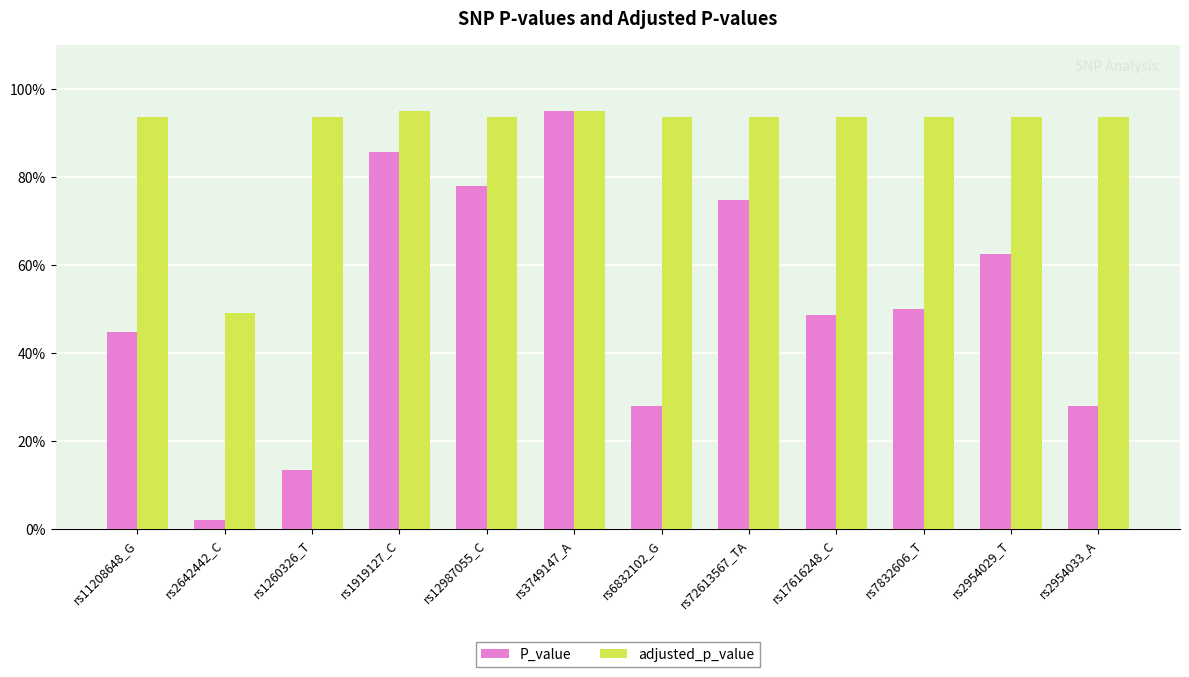

What are all the series names shown in the legend?

P_value, adjusted_p_value